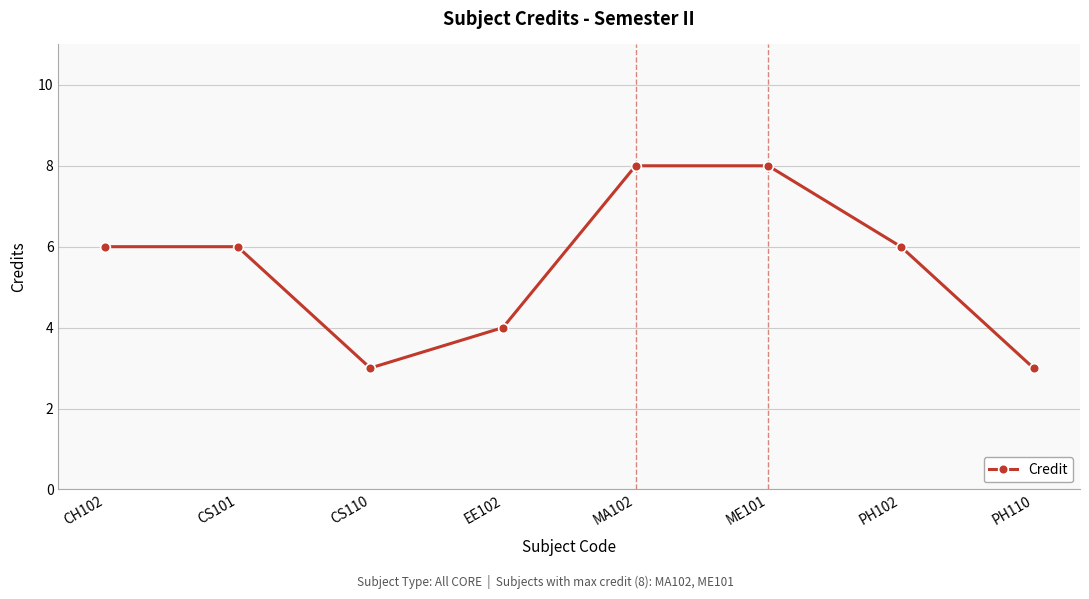

Between ME101 and CS110, which is larger?

ME101